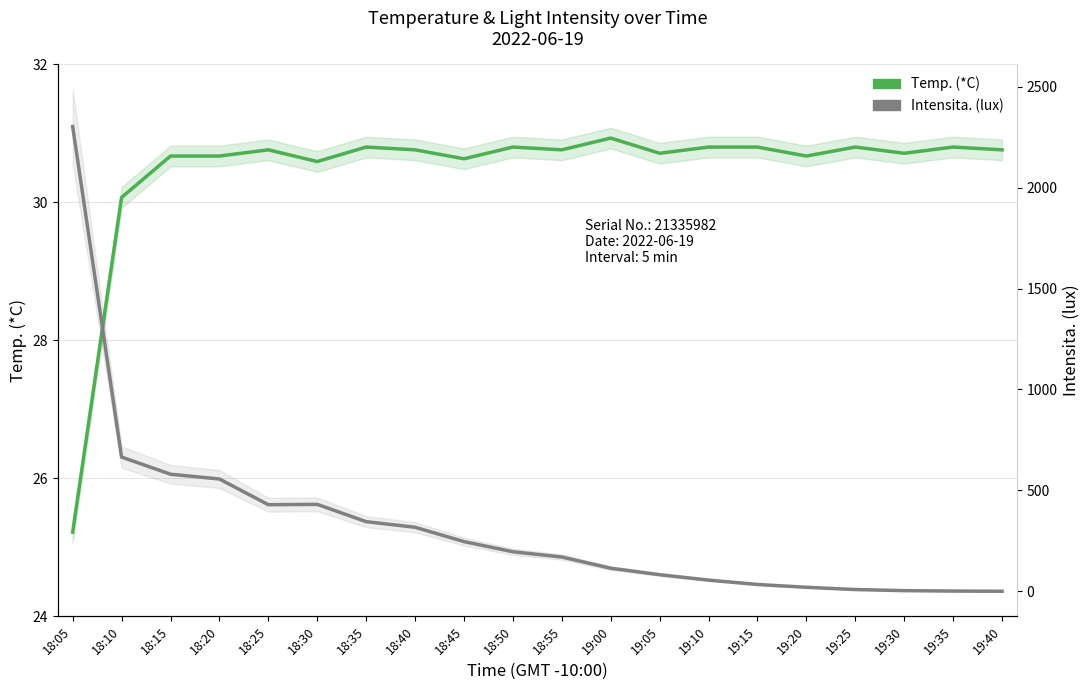

The value of Intensita. (lux) at 18:05 is 3148.4. True or false?

False